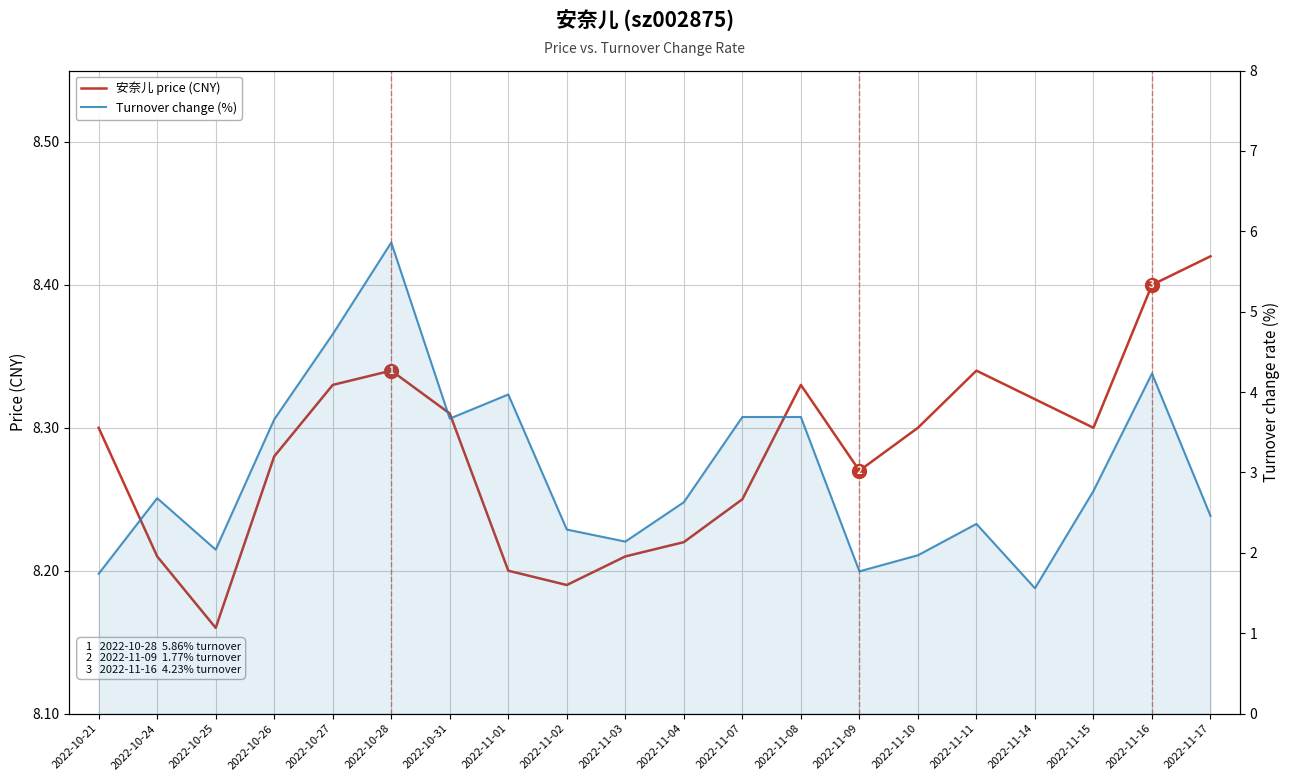

Between 2022-11-08 and 2022-11-17, which series saw the biggest shift?

Turnover change (%)